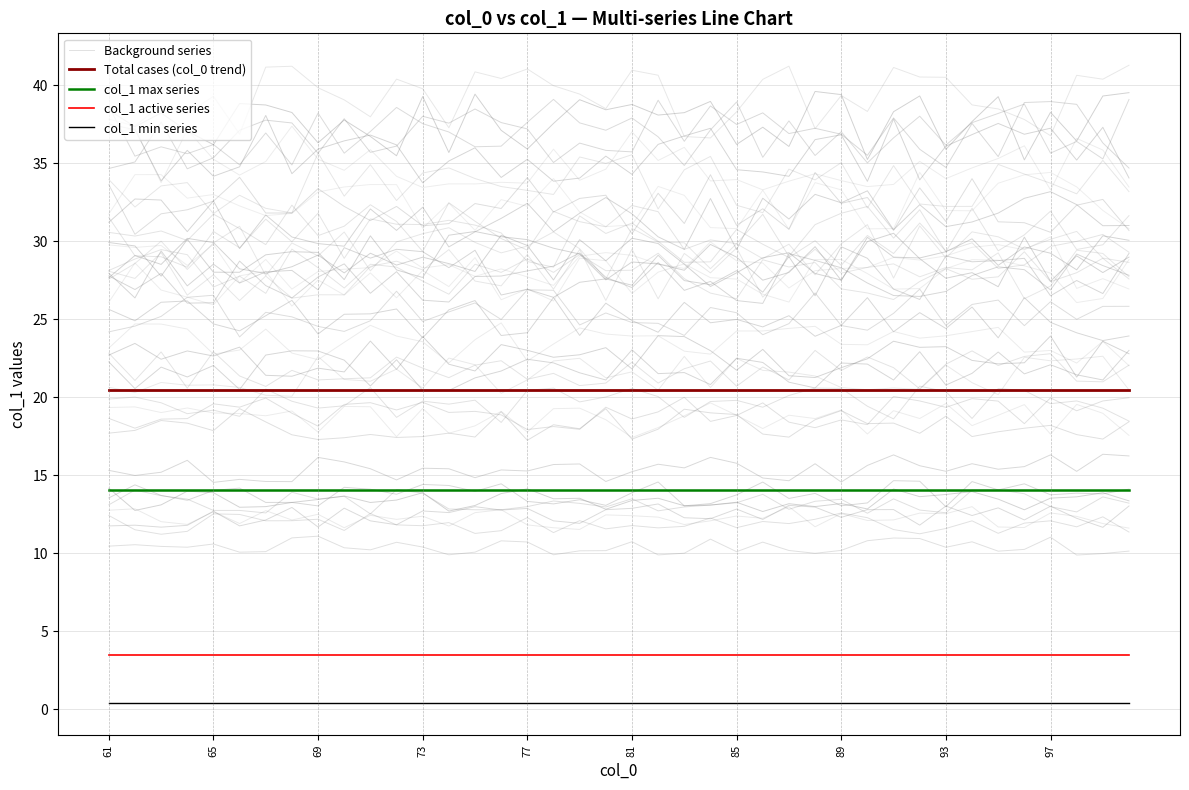

Does the chart display data point markers on the line(s)?

No